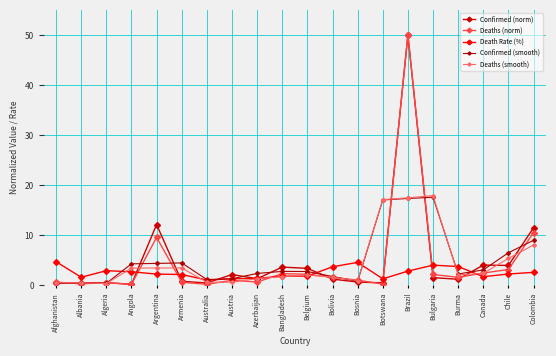

Which series has the largest range (max minus min)?

Deaths (norm)